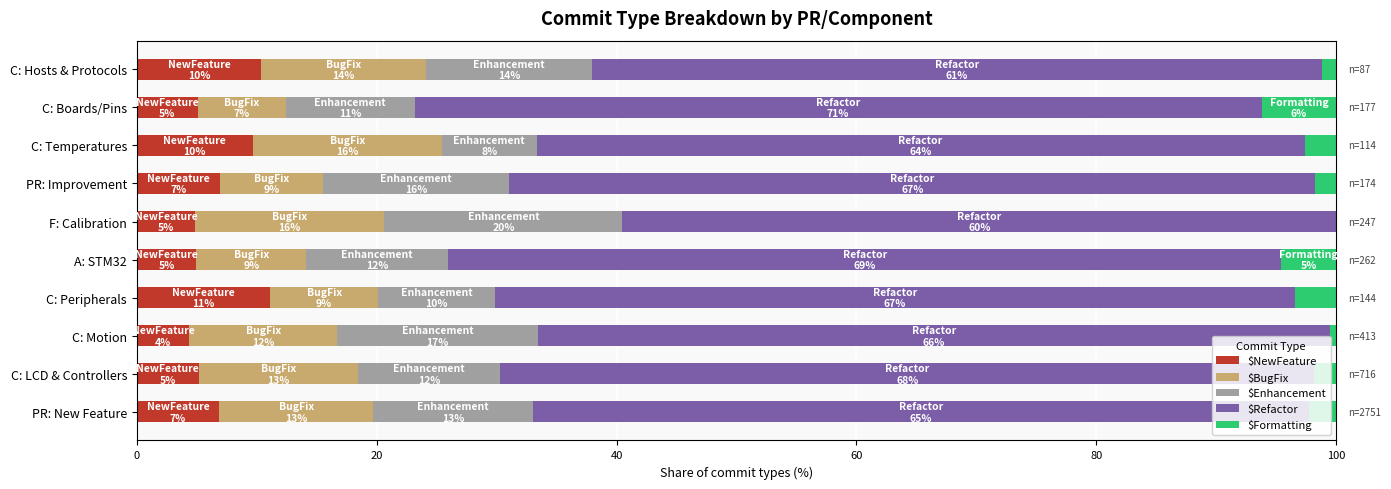

What is the total value across all series at C: Temperatures?

100.0